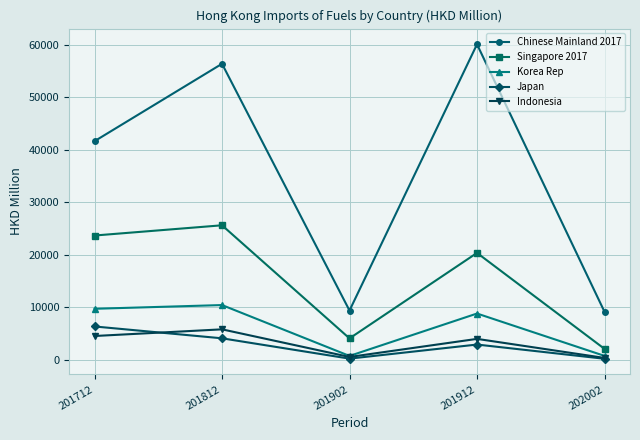

Is it true that Korea Rep equals 8829.8 at 201912?

True